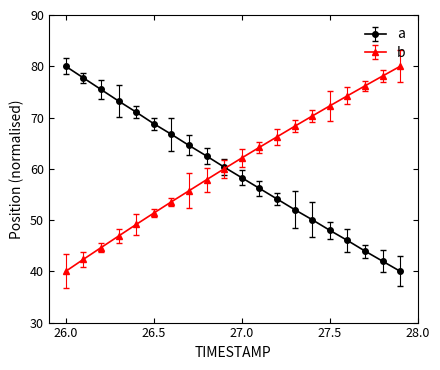

What is the smallest value displayed?

40.0